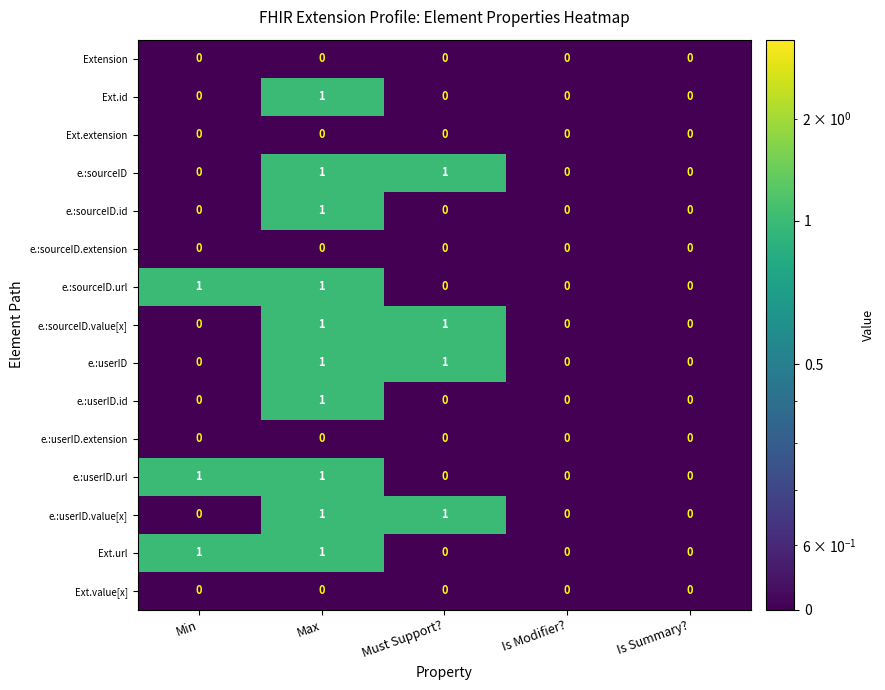

Which category has the highest value in the Ext.id series?

Max